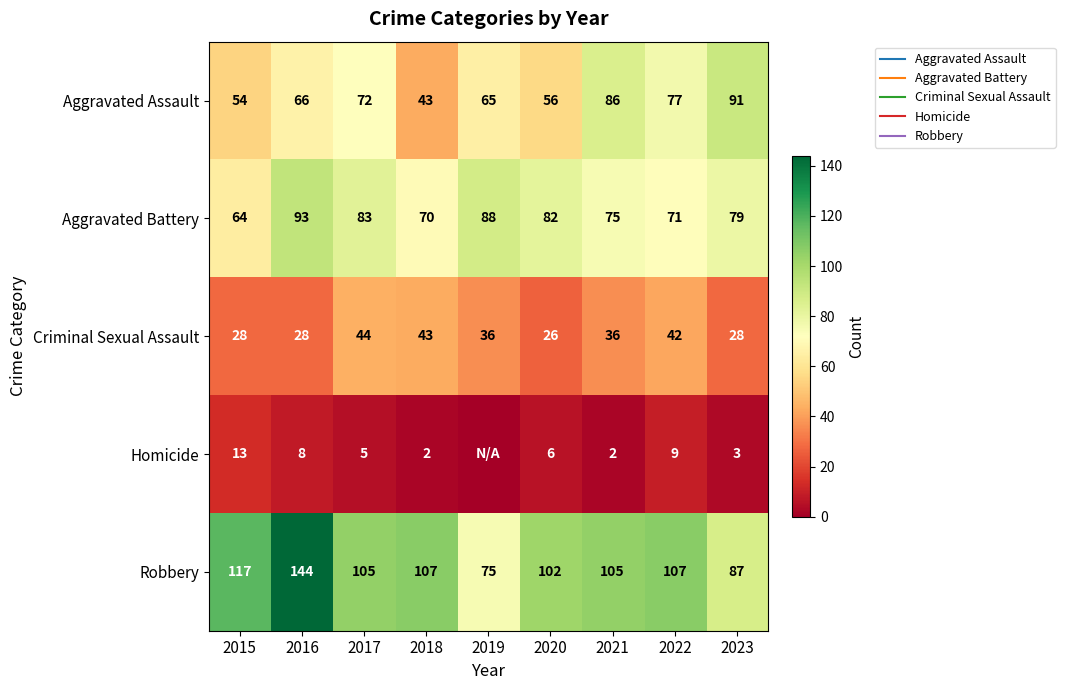

List the labels in order of Homicide value, largest first.

2015, 2022, 2016, 2020, 2017, 2023, 2018, 2021, 2019